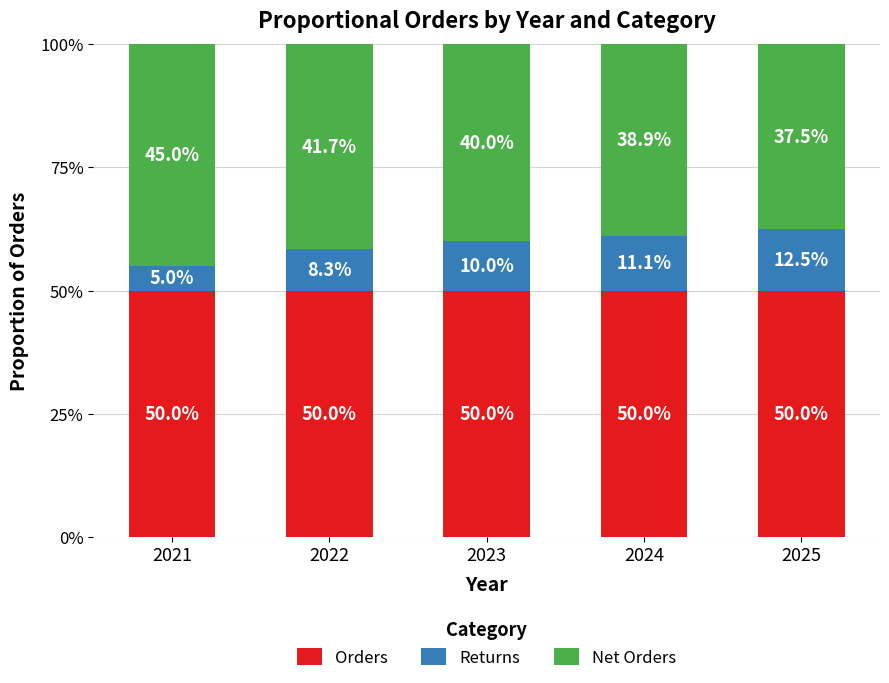

Between 2024 and 2025, which series saw the biggest shift?

Returns